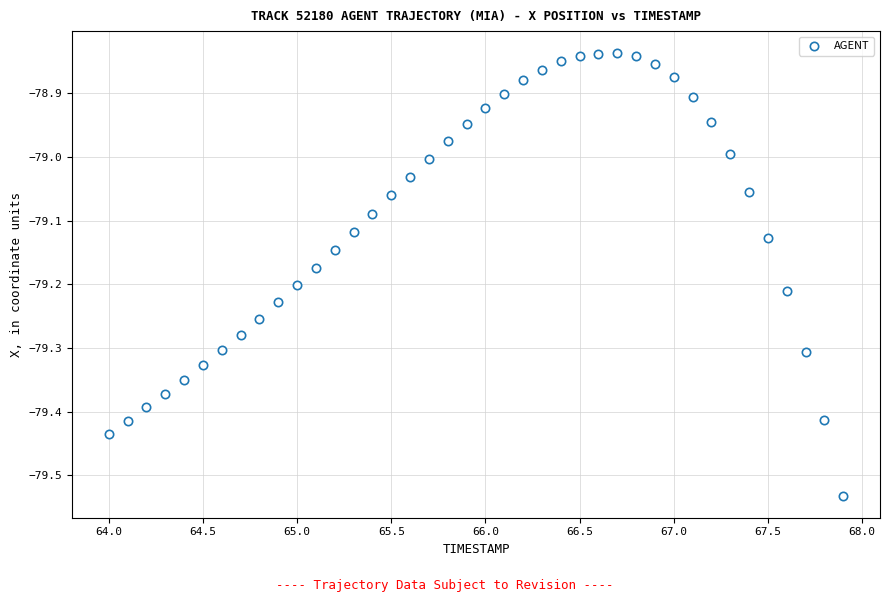

What is the range of Y values (max minus min)?

0.7